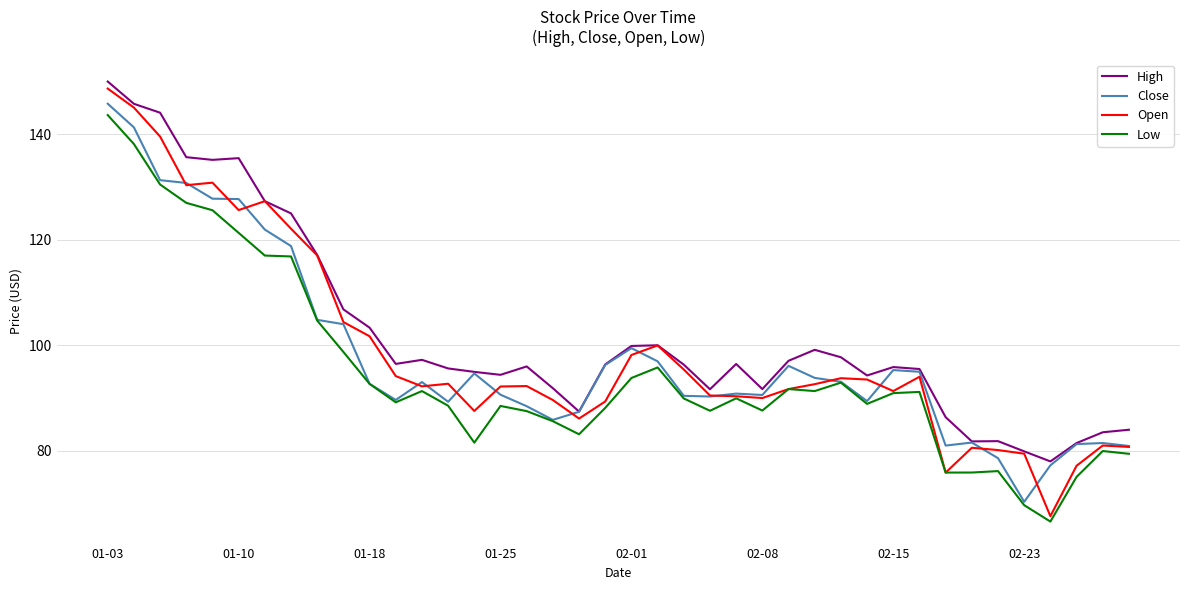

What is the difference between the maximum and minimum values in the Low series?

77.1